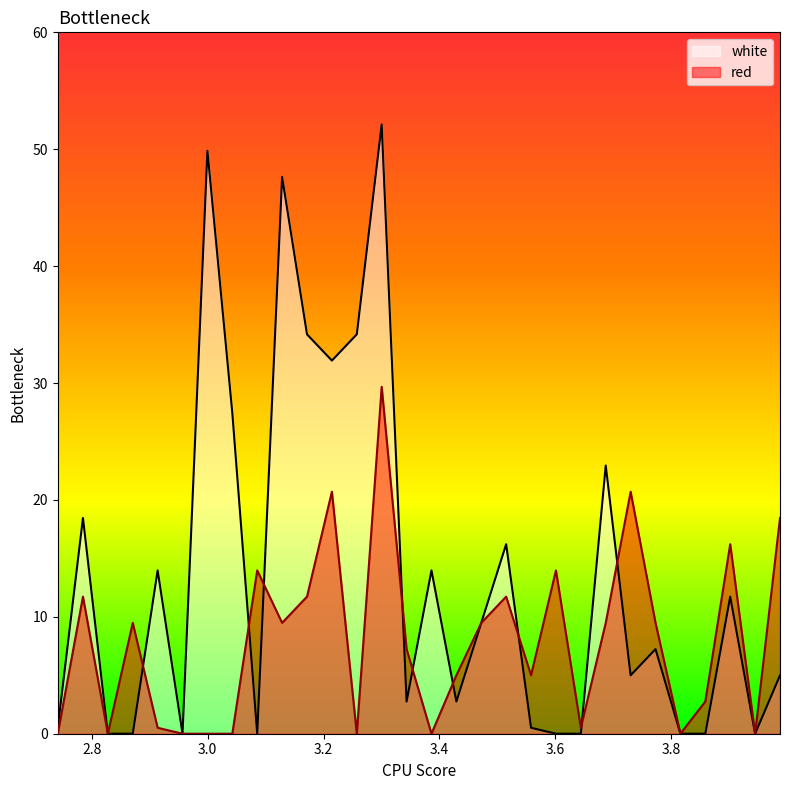

What value does the white series have at 3.1285?

47.6